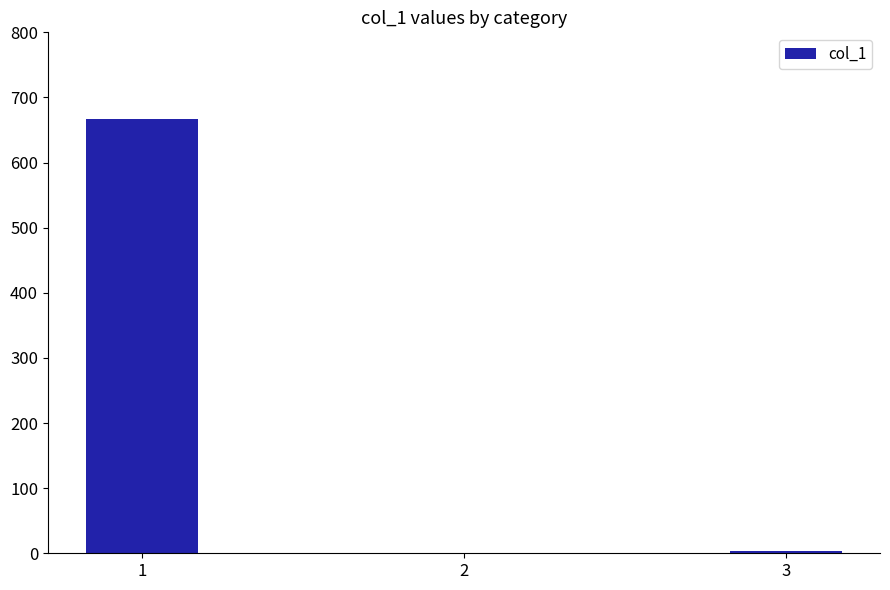

The value at 2 is 431. True or false?

False